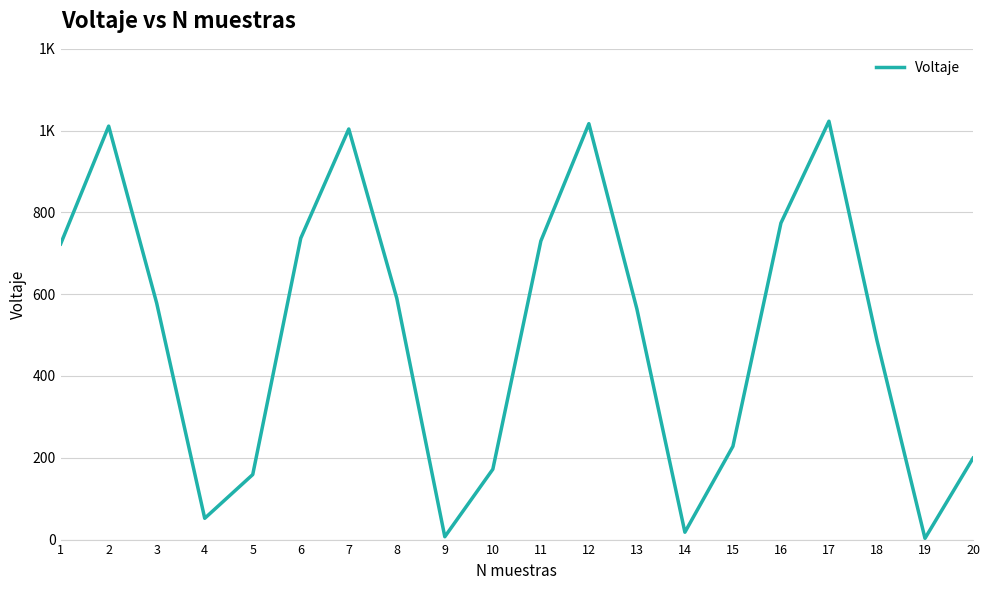

What is the change in value from 15 to 18?

+259